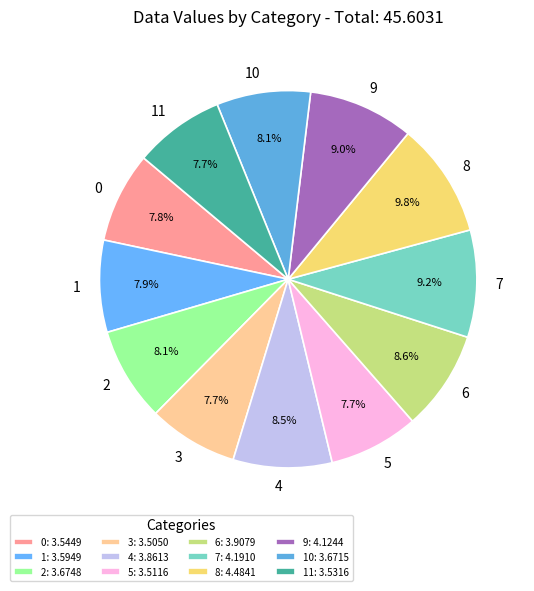

Approximately how many times larger is the value at 9 compared to 4?

1.1